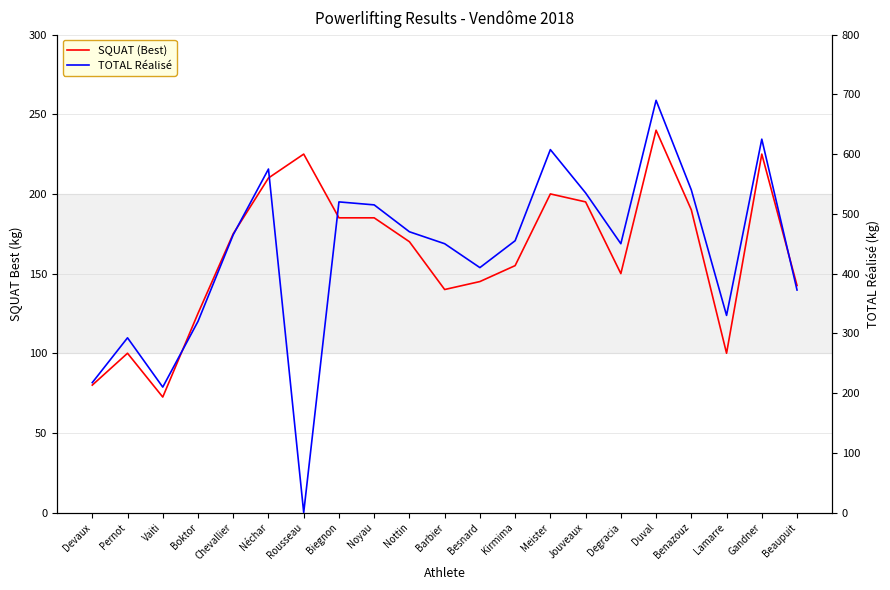

What is the total value across all series at Meister?

807.5